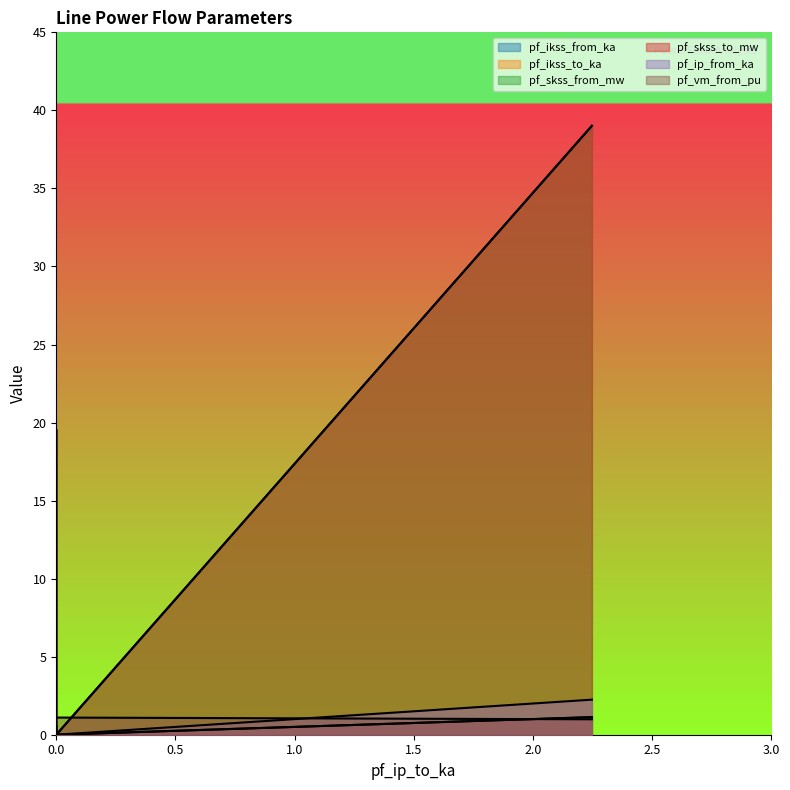

Between Line_0 and Line_1, which series saw the biggest shift?

pf_skss_from_mw